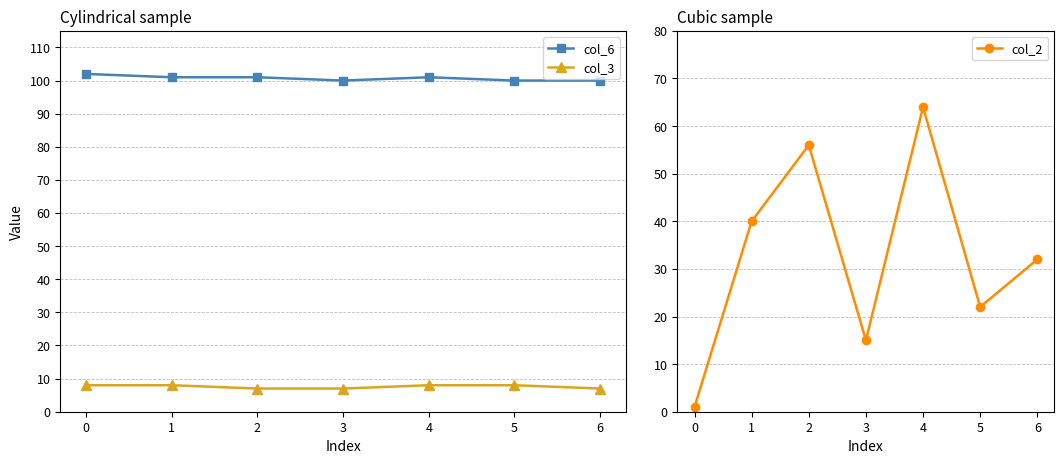

Reading left to right, transcribe all the data shown in this chart.

col_6: 102	101	101	100	101	100	100
col_3: 8	8	7	7	8	8	7
col_2: 1	40	56	15	64	22	32